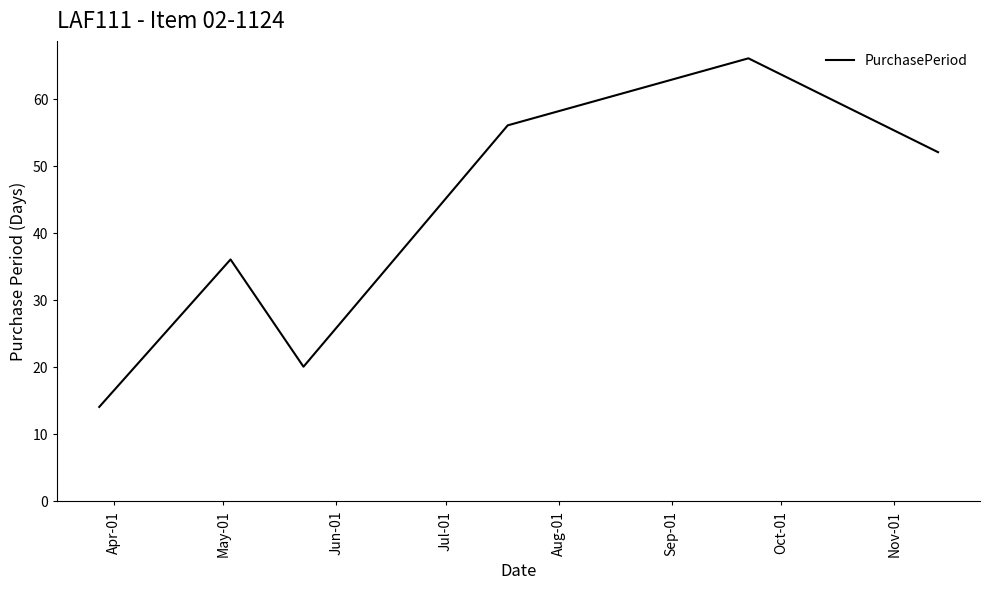

Reading left to right, what are all the values shown in this chart?

14	36	20	56	66	52